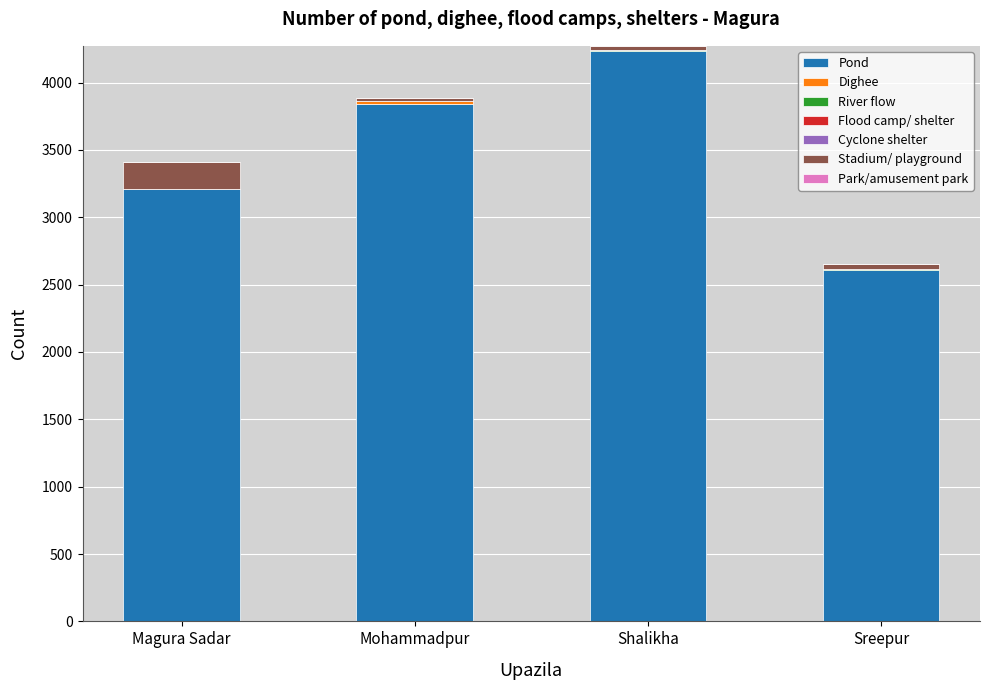

Where is Pond nearest to the value 3425?

Magura Sadar